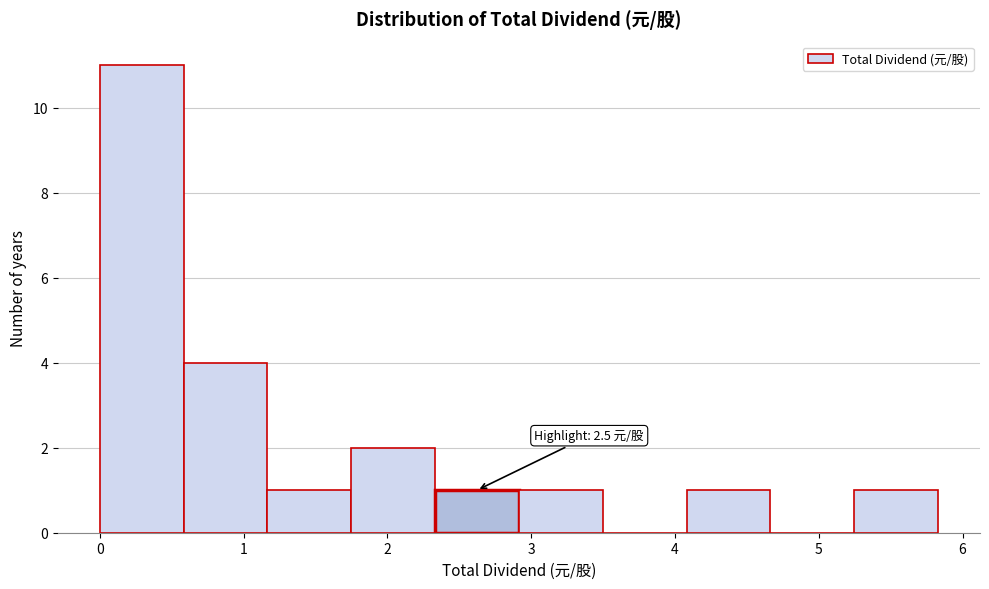

Over which range of the x-axis is the bar tallest?

0.0 to 0.6